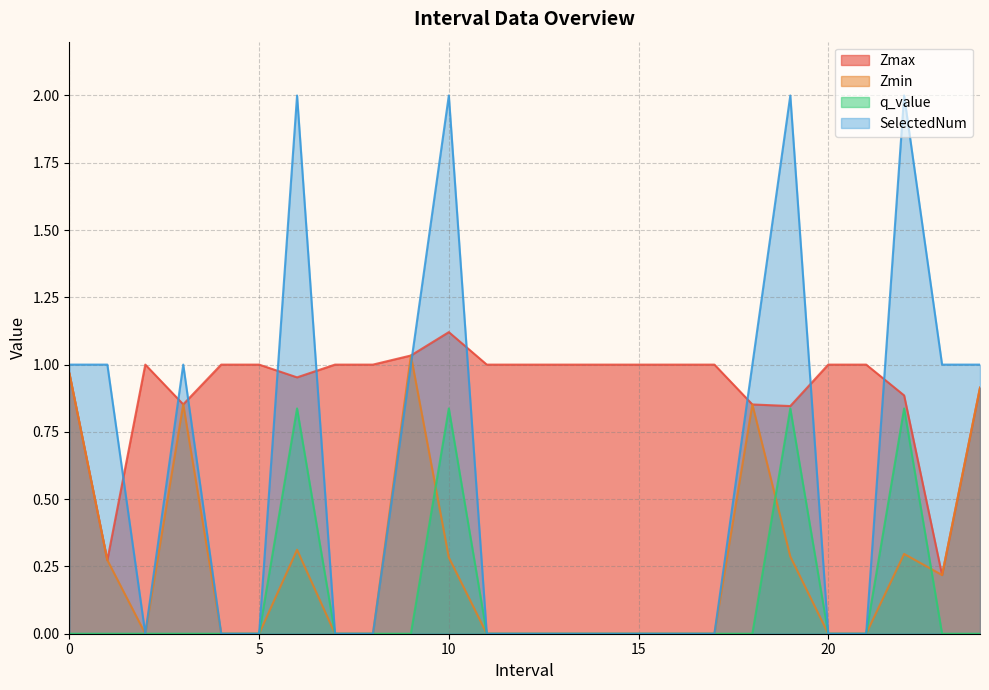

Read the Zmax value at 4.0.

1.0